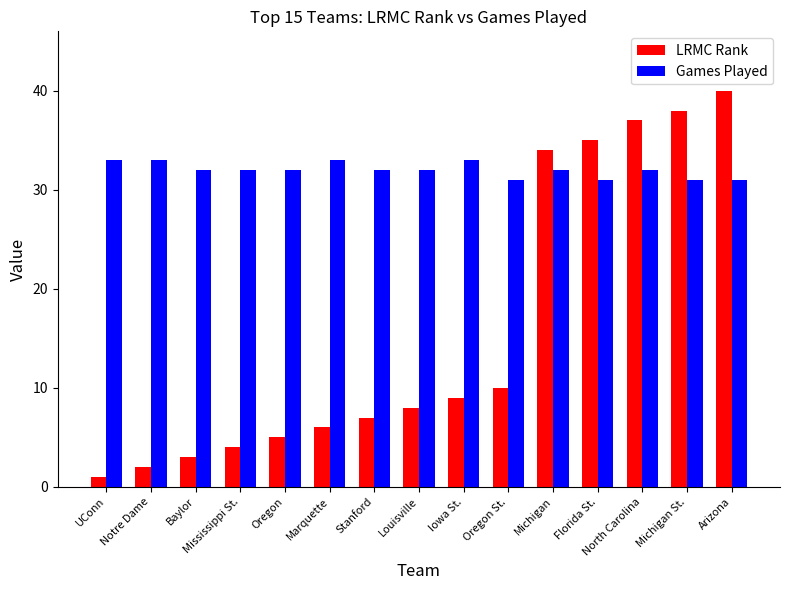

How many series are shown in this chart?

2